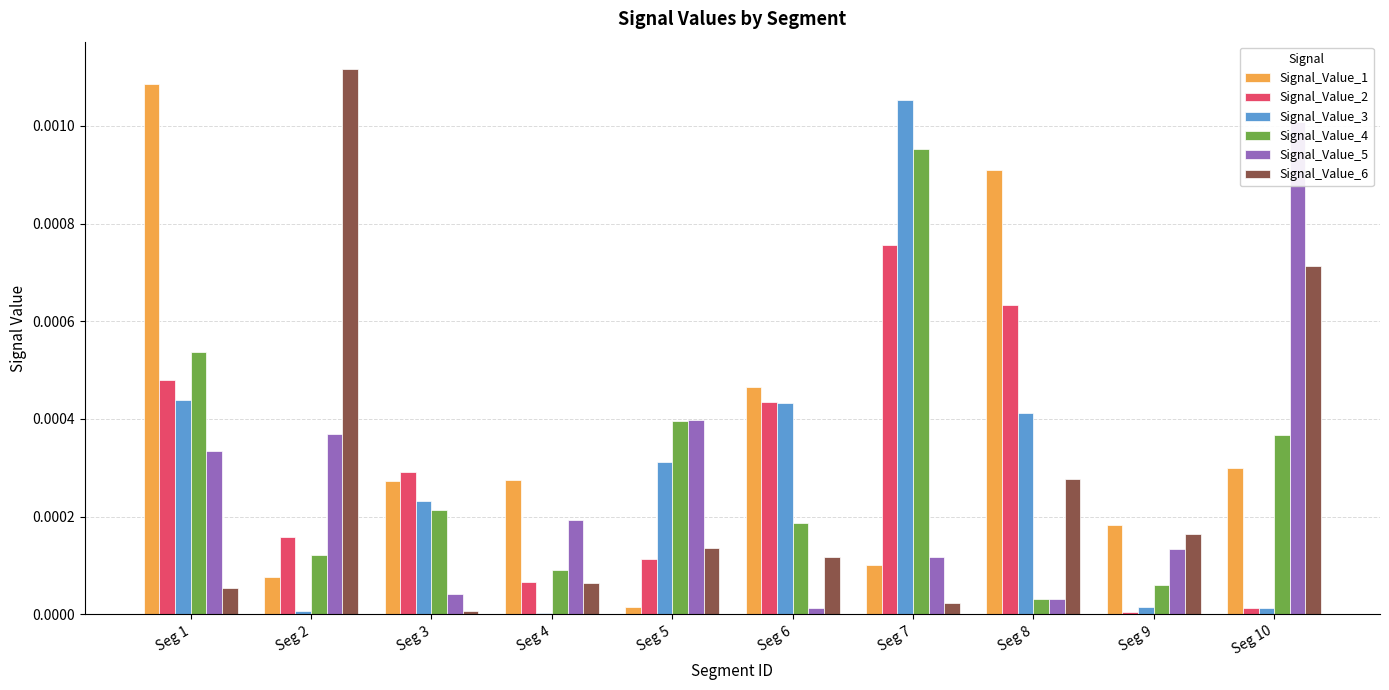

Rank the categories by Signal_Value_1 value from highest to lowest.

Seg 1, Seg 8, Seg 6, Seg 10, Seg 4, Seg 3, Seg 9, Seg 7, Seg 2, Seg 5